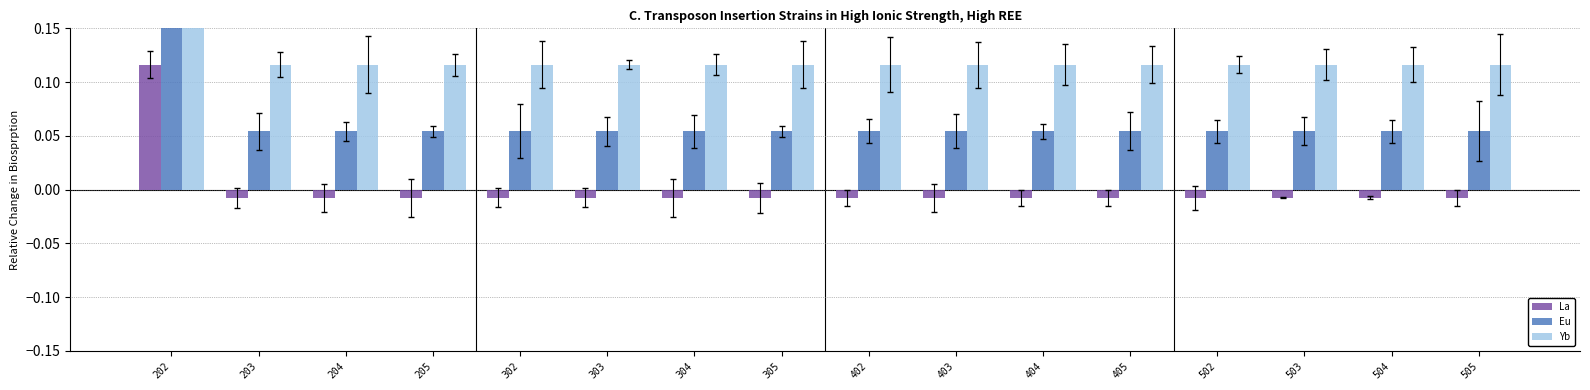

Reading right to left, what are all the values shown in this chart?

La: 505=-0.0	504=-0.0	503=-0.0	502=-0.0	405=-0.0	404=-0.0	403=-0.0	402=-0.0	305=-0.0	304=-0.0	303=-0.0	302=-0.0	205=-0.0	204=-0.0	203=-0.0	202=0.1
Eu: 505=0.1	504=0.1	503=0.1	502=0.1	405=0.1	404=0.1	403=0.1	402=0.1	305=0.1	304=0.1	303=0.1	302=0.1	205=0.1	204=0.1	203=0.1	202=0.2
Yb: 505=0.1	504=0.1	503=0.1	502=0.1	405=0.1	404=0.1	403=0.1	402=0.1	305=0.1	304=0.1	303=0.1	302=0.1	205=0.1	204=0.1	203=0.1	202=0.2